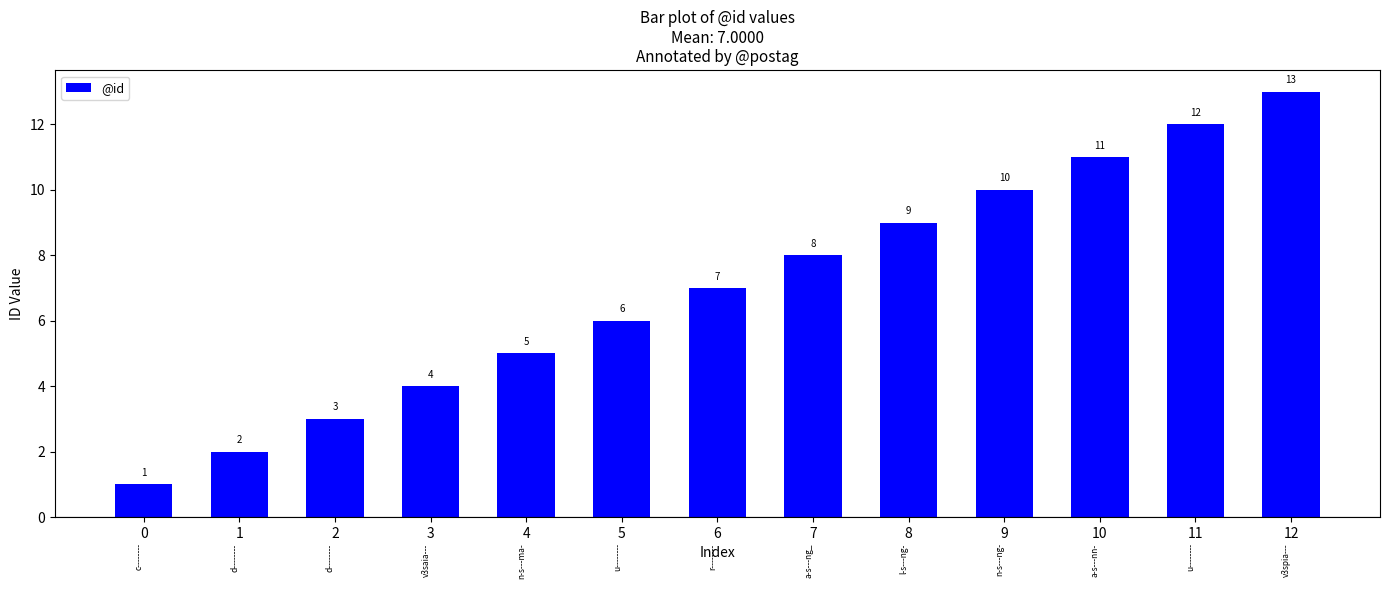

Reading left to right, transcribe all the data shown in this chart.

0=1	1=2	2=3	3=4	4=5	5=6	6=7	7=8	8=9	9=10	10=11	11=12	12=13